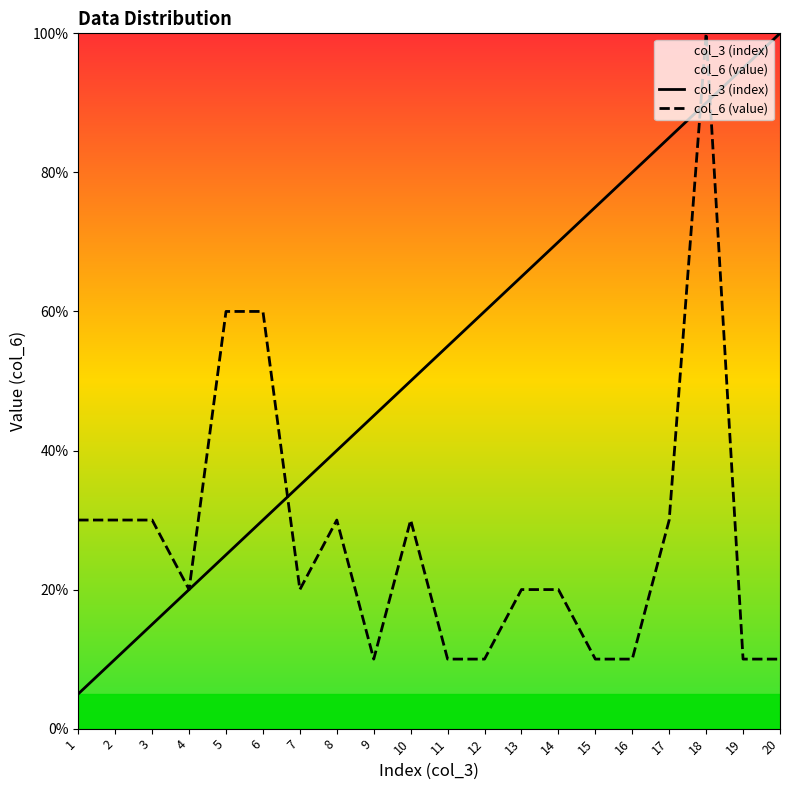

Which series ends up on top after the final intersection of col_6 (value) and col_3 (index)?

col_3 (index)